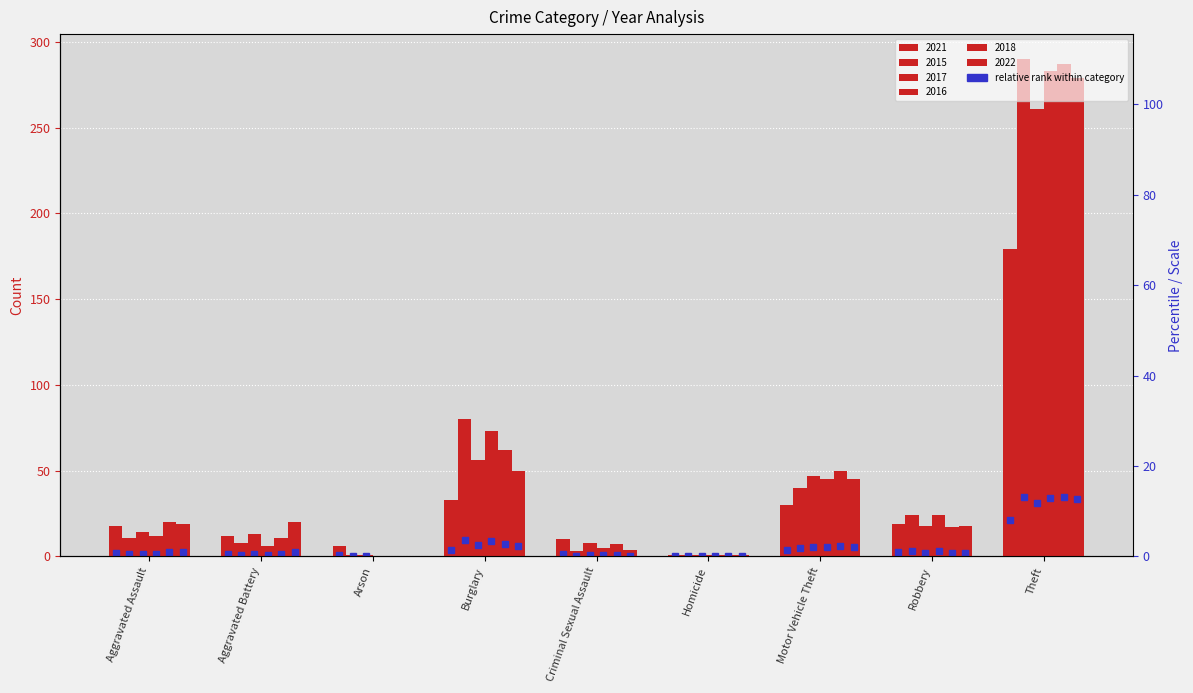

How many values in 2022 are above zero?

8